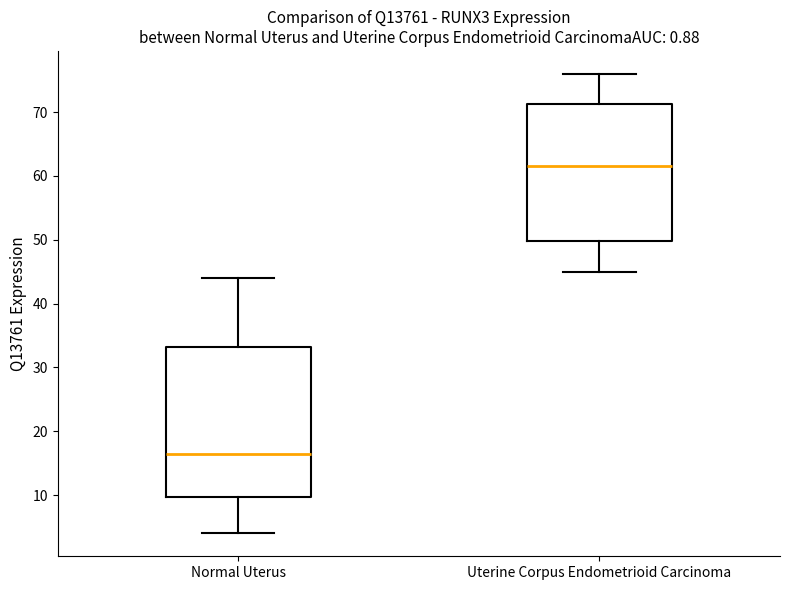

Which box is the tallest, from its lower edge to its upper edge?

Normal Uterus